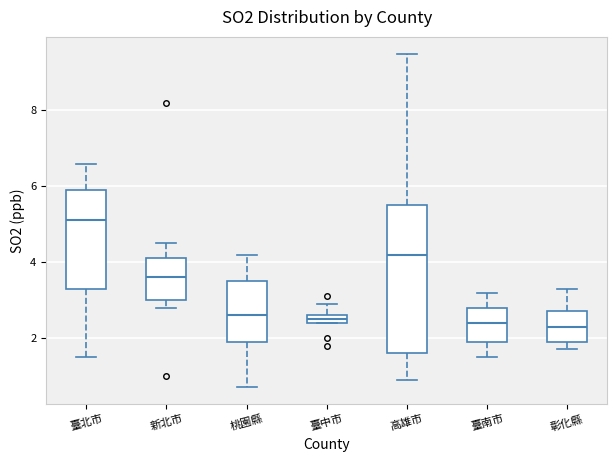

Where is the upper edge of the box for 臺中市 on the y-axis? The values are not printed on the chart, so give them approximately, as read against the axis.

2.6